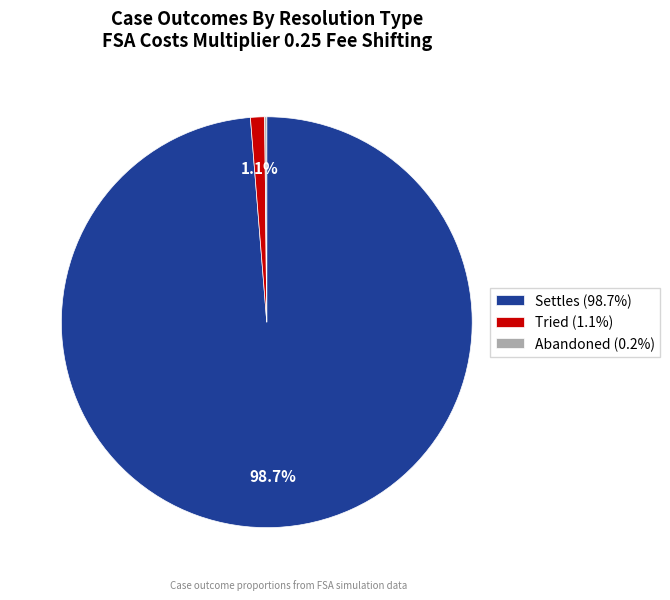

What percentage do Tried (1.1%) and Settles (98.7%) together represent?

99.8%